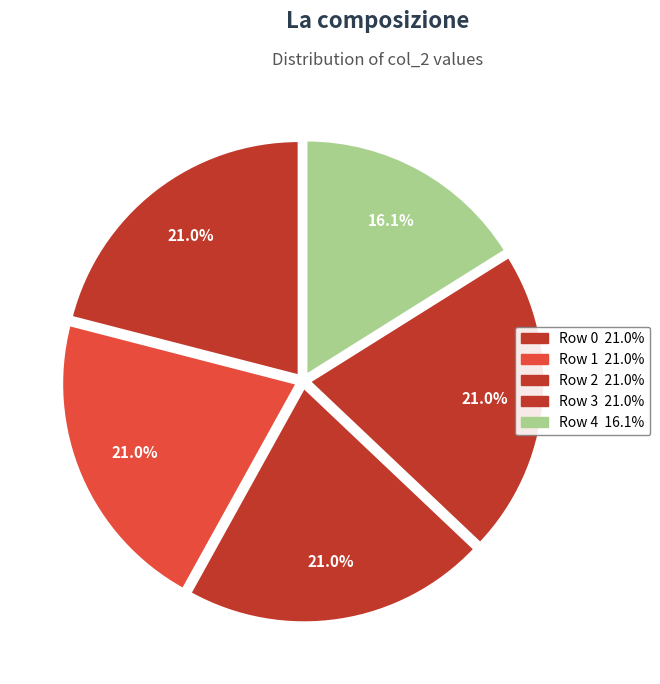

Which has a higher value, Row 0 or Row 2?

Row 0